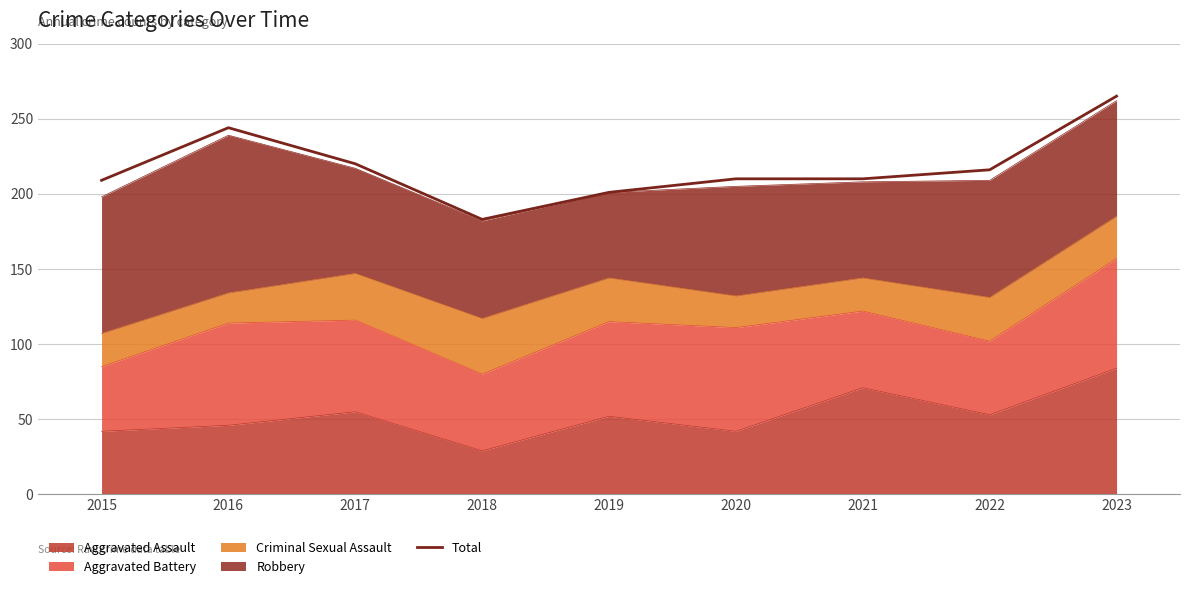

Which label corresponds to the largest value in the chart?

2023